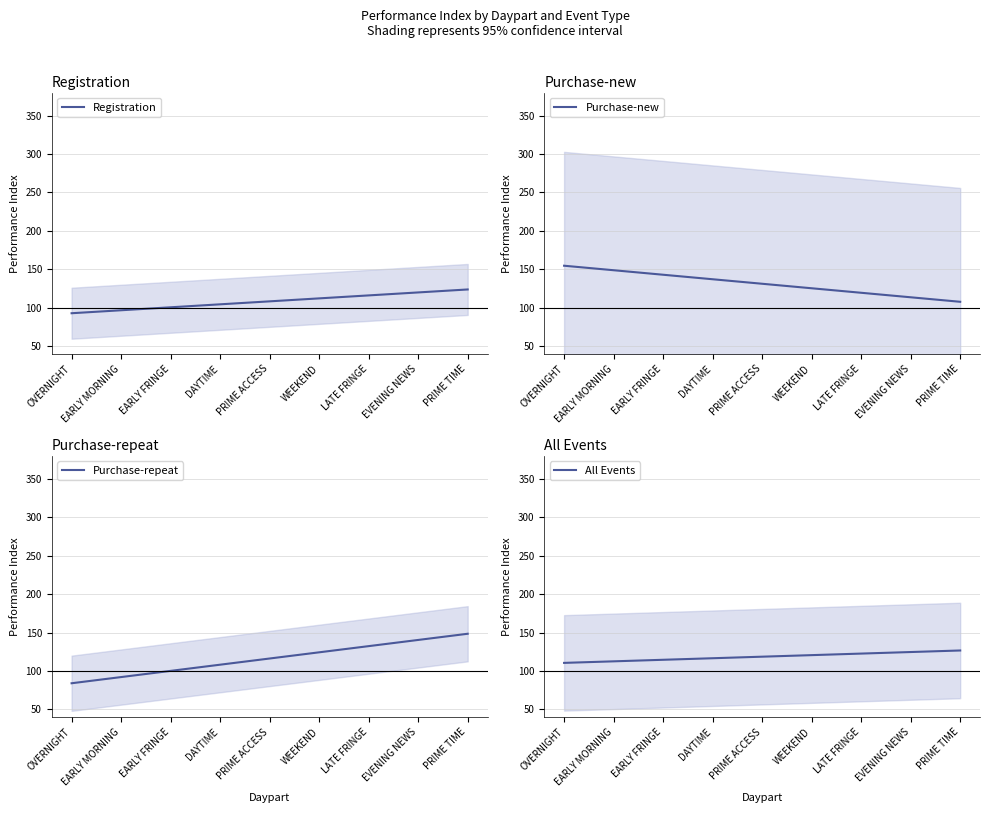

What is the value of the Purchase-new point at the 9th from the left?

107.8